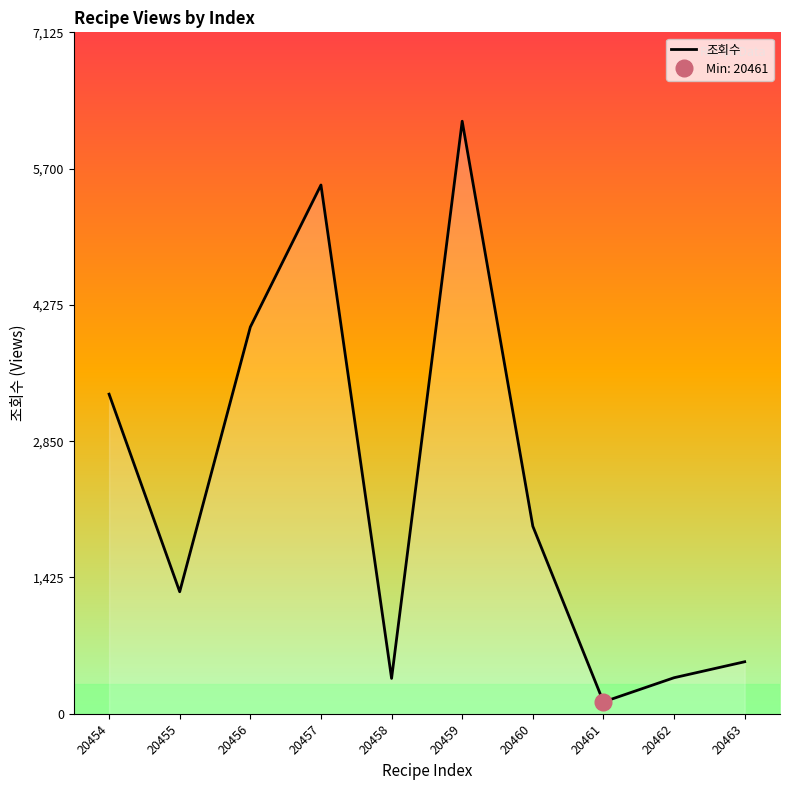

Rank the categories by value from lowest to highest.

20461, 20458, 20462, 20463, 20455, 20460, 20454, 20456, 20457, 20459